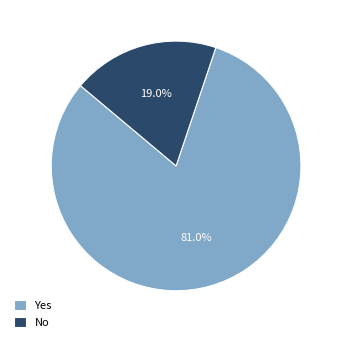

To the nearest percent, what portion does Yes represent?

81%